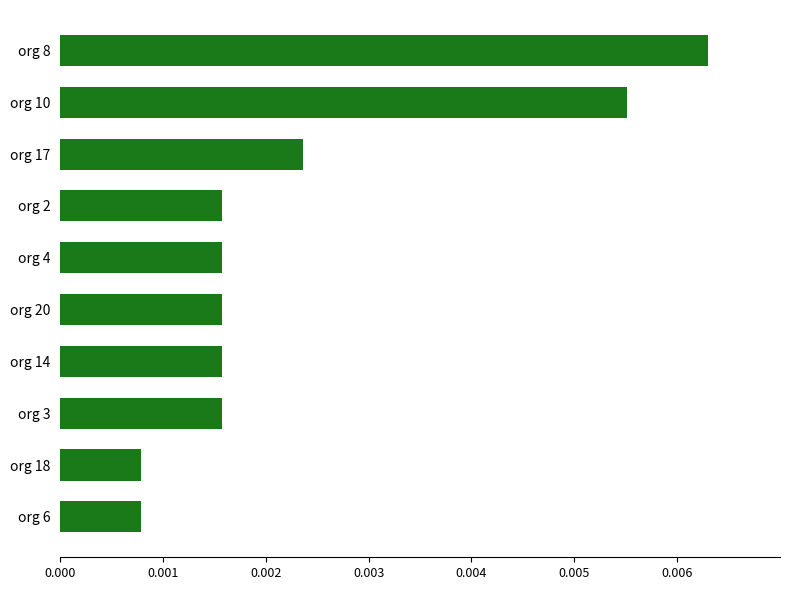

Count the values in the range 0 to 1.

10